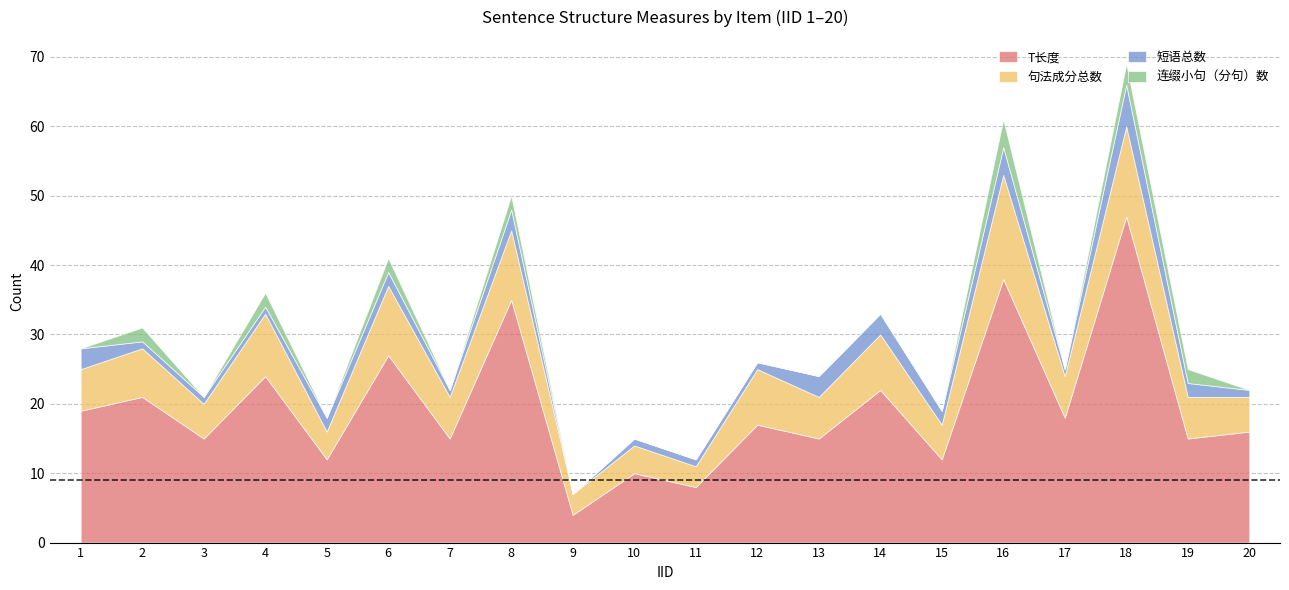

The 句法成分总数 series shows 8 at 12. True or false?

True